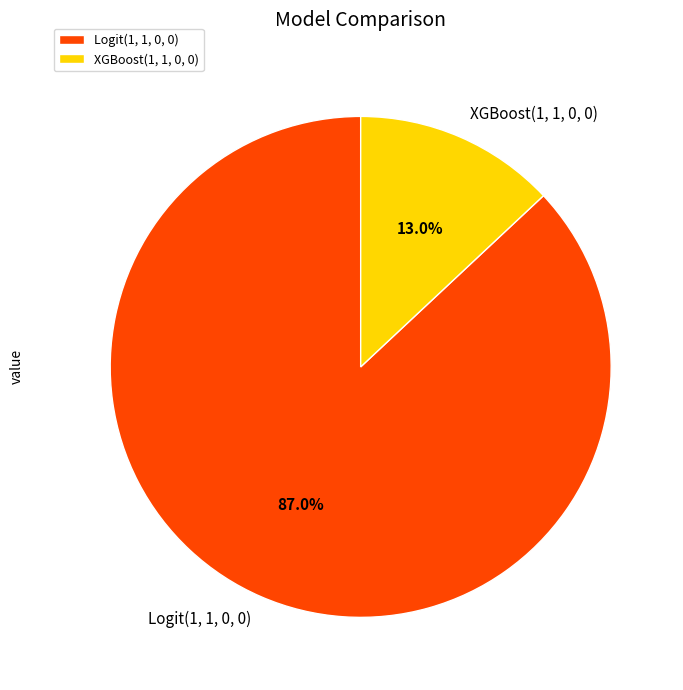

How many segments does this pie chart have?

2